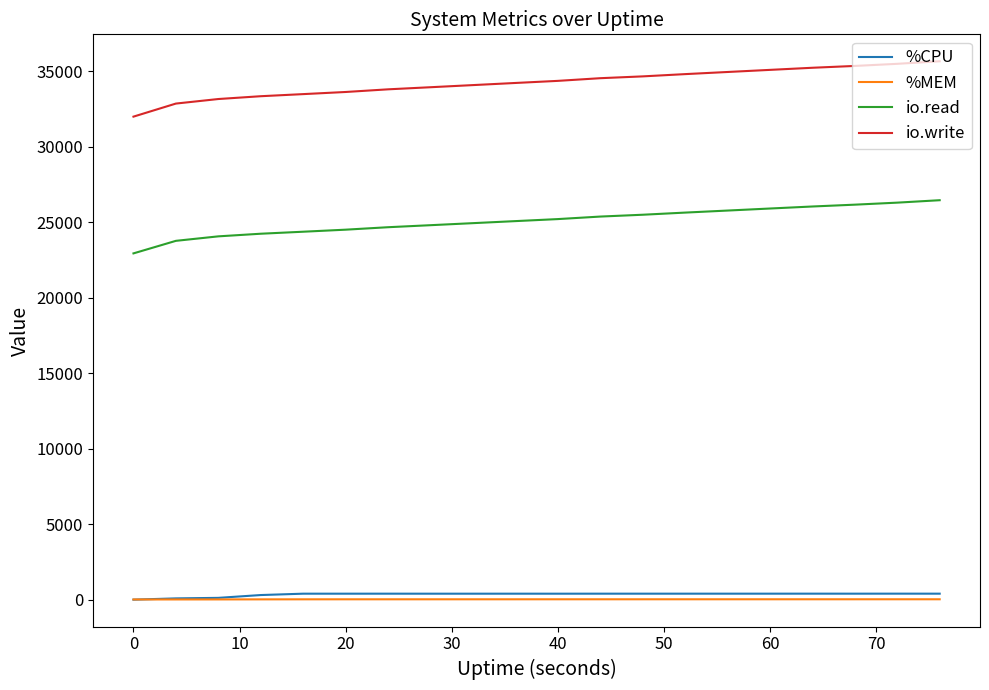

Which series has the largest range (max minus min)?

io.write